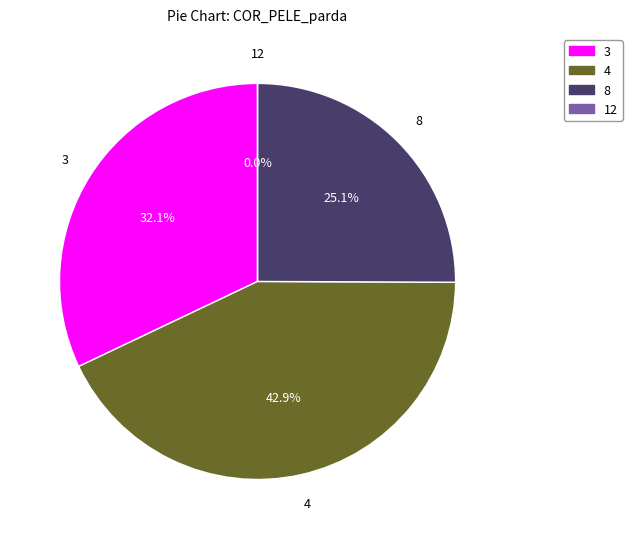

Does neuronio 8 account for over 50% of the chart?

No